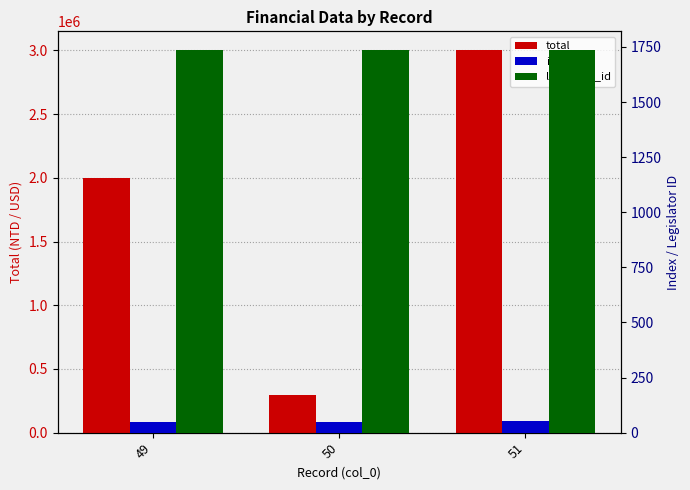

True or false: total has a value of 141118 at 50.

False